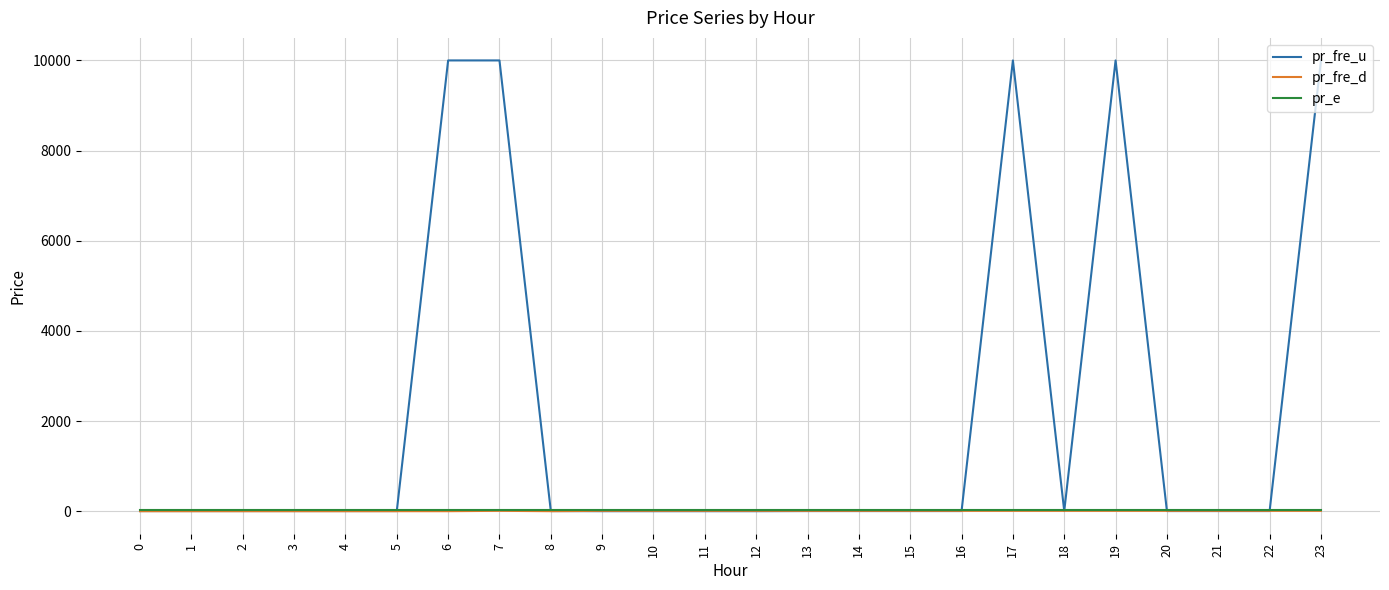

How many intersections are there between pr_e and pr_fre_u?

7